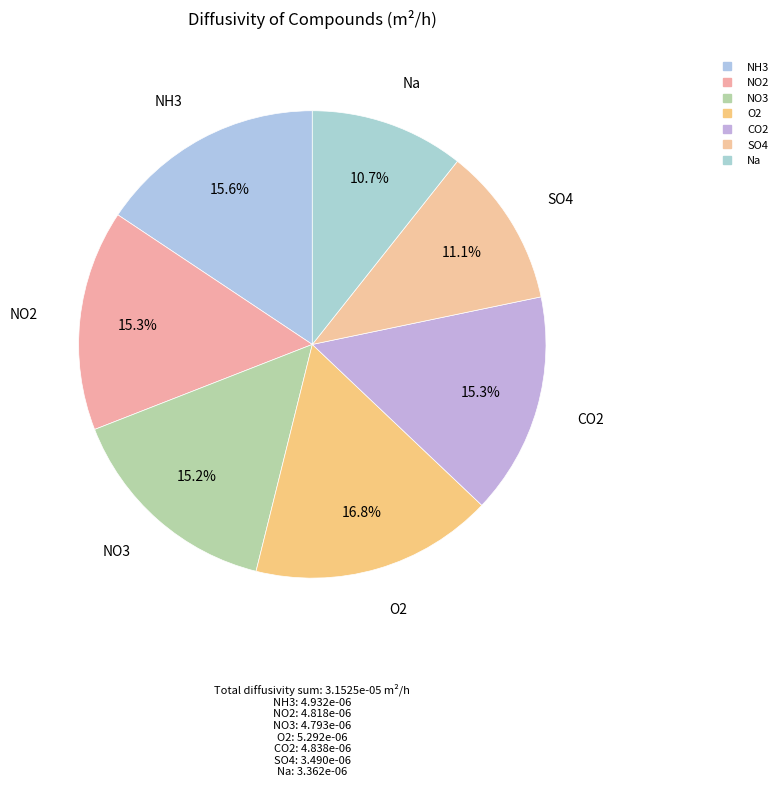

The Na slice represents 16% of the pie. True or false?

False